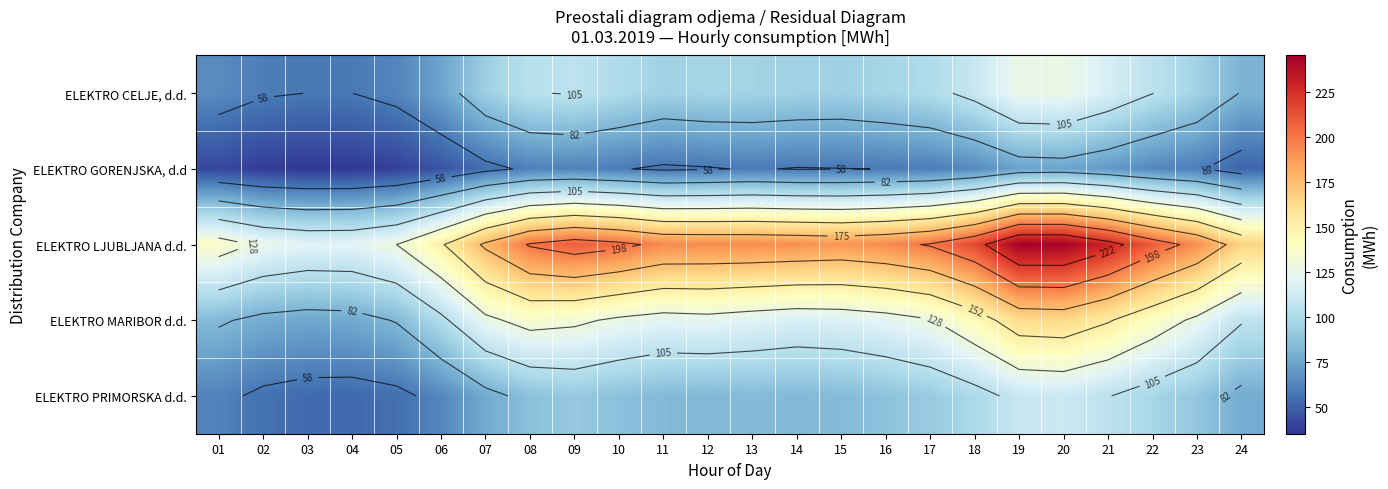

Read the ELEKTRO GORENJSKA, d.d value at 03.

36.2